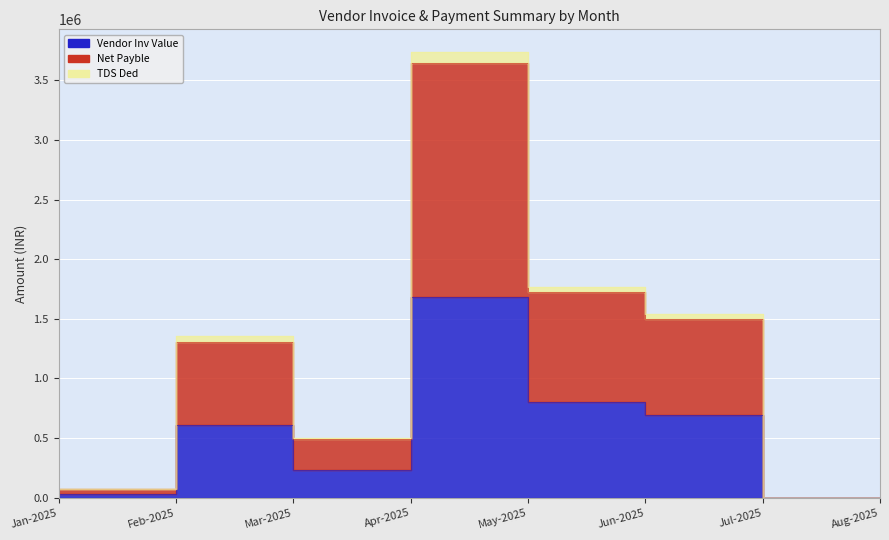

At which category is the sum across all series the highest?

Apr-2025